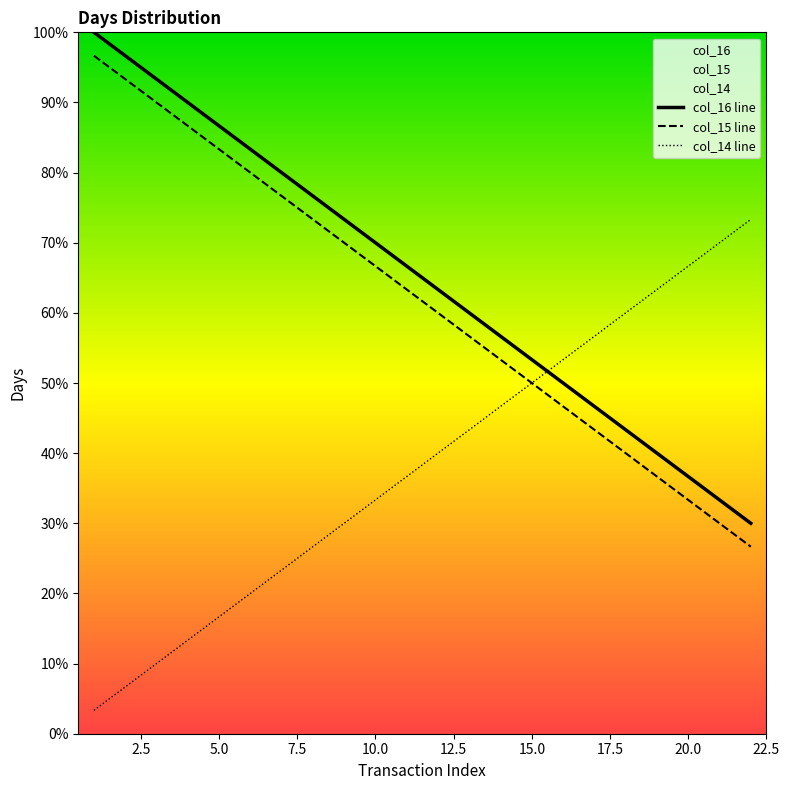

What is the difference between the maximum and minimum values in the col_16 line series?

70.0